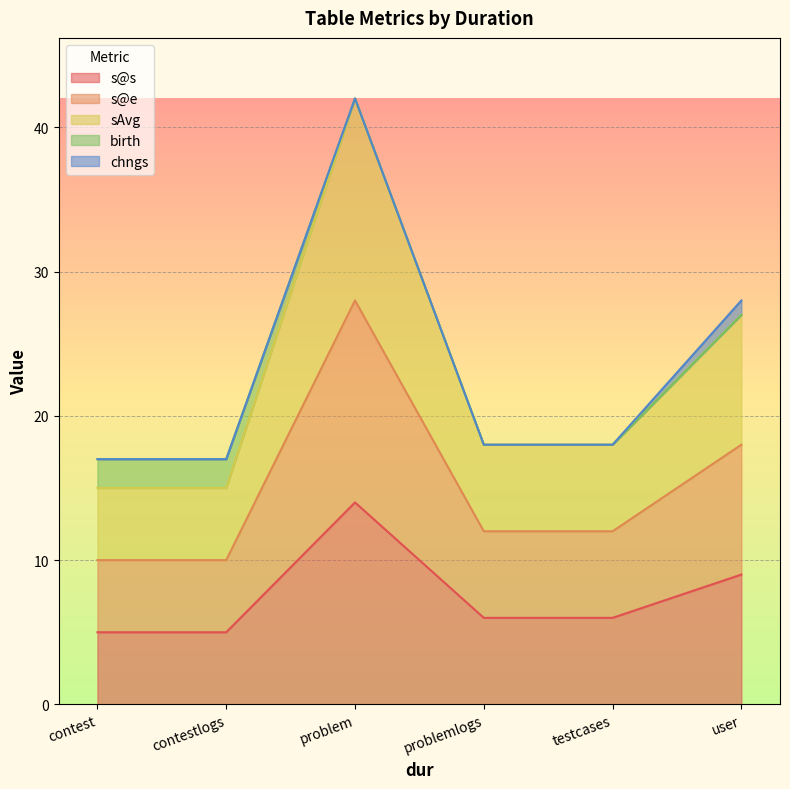

Where does the s@s series first go above 6?

problem